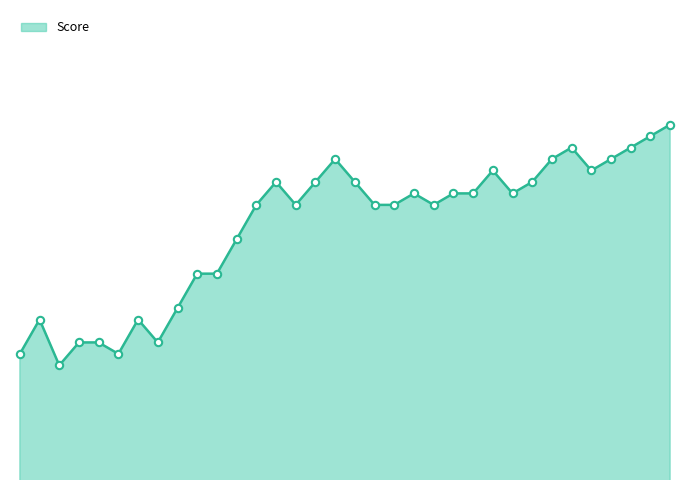

Is this an area chart (filled region under the line)?

Yes